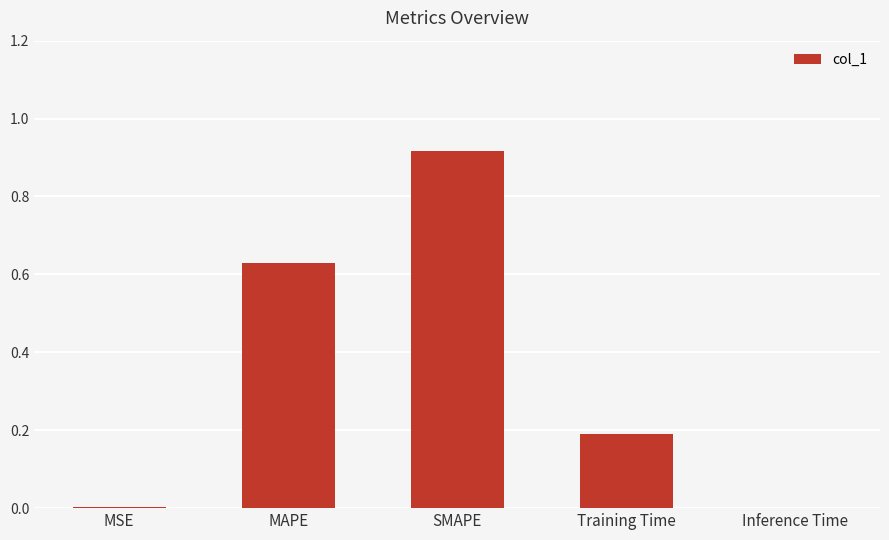

Between Training Time and MAPE, which is larger?

MAPE